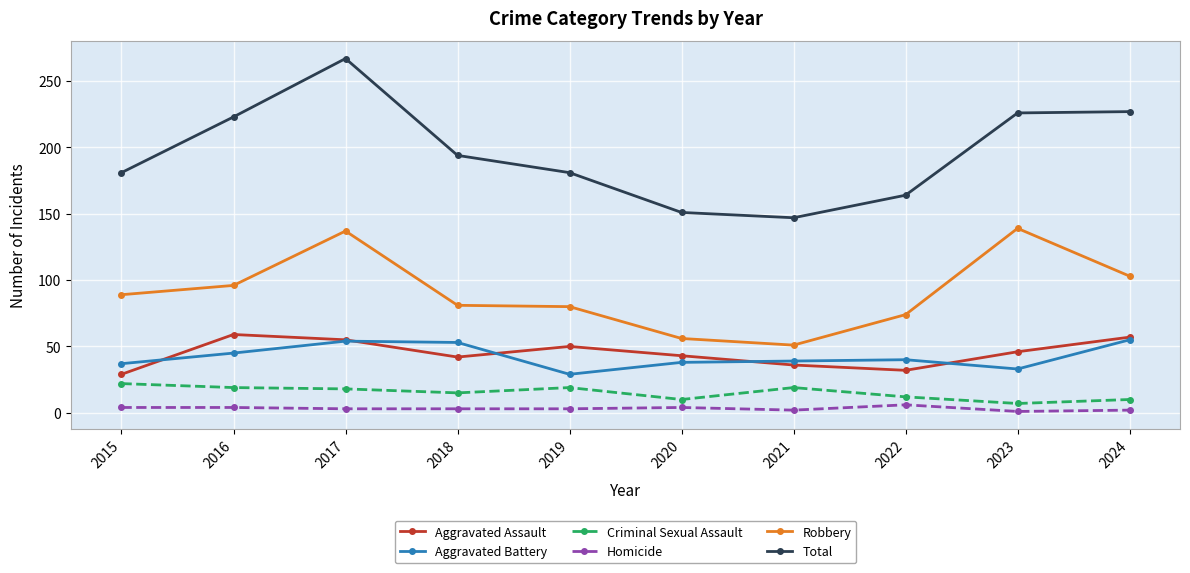

At which category is the sum across all series the highest?

2017